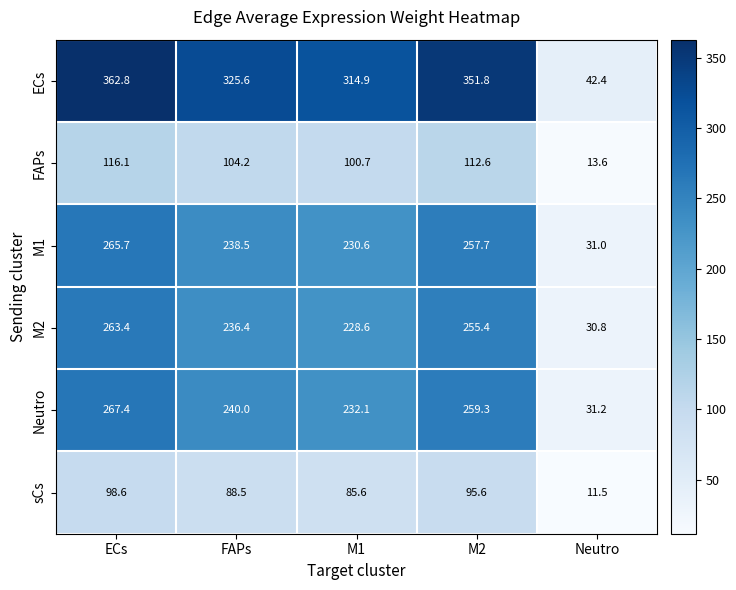

Reading right to left, list all the values displayed in this chart.

ECs: 42.4	351.8	314.9	325.6	362.8
FAPs: 13.6	112.6	100.7	104.2	116.1
M1: 31.0	257.7	230.6	238.5	265.7
M2: 30.8	255.4	228.6	236.4	263.4
Neutro: 31.2	259.3	232.1	240.0	267.4
sCs: 11.5	95.6	85.6	88.5	98.6